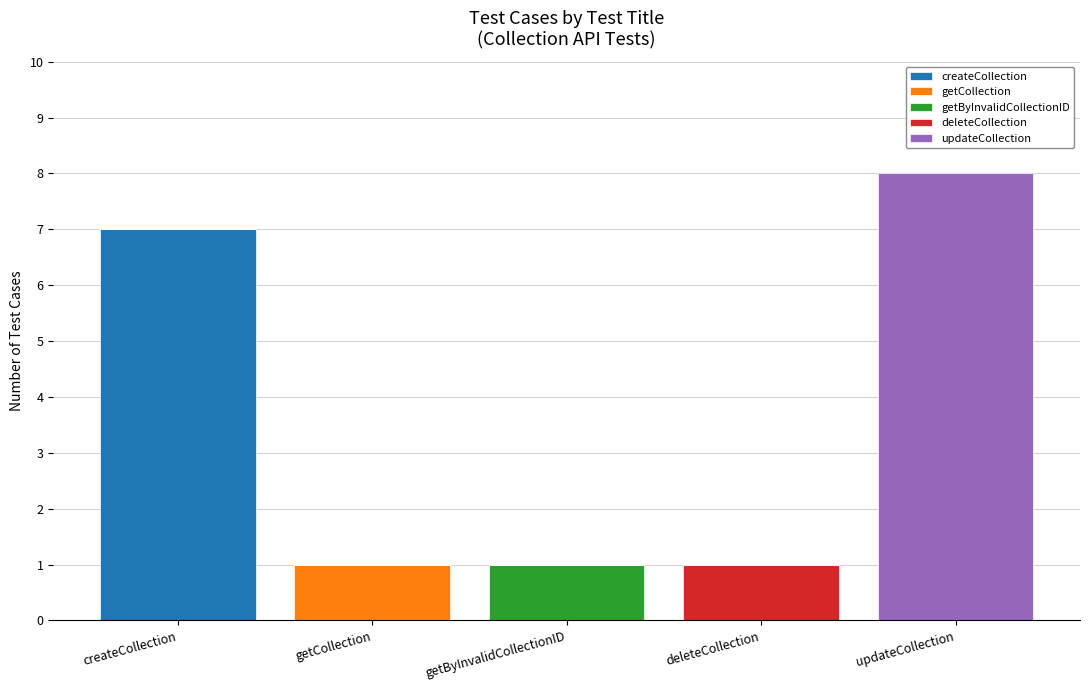

How many distinct data groups are displayed?

5